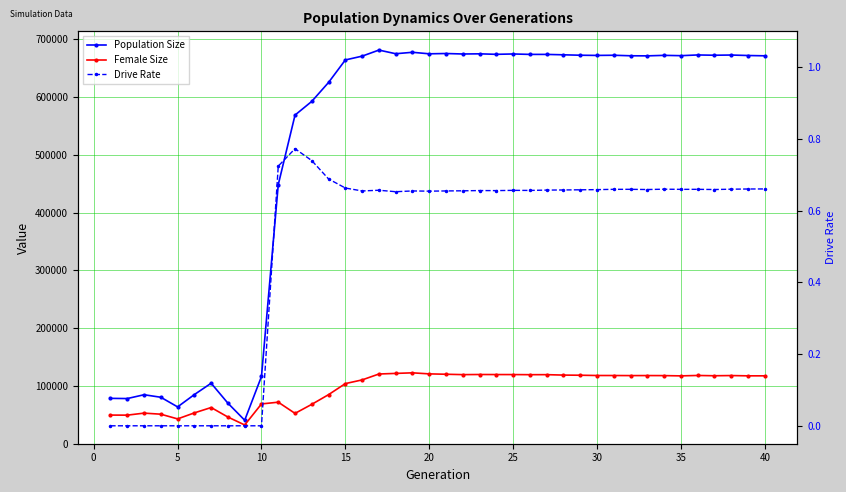

Reading right to left, what are all the values shown in this chart?

Population Size: 671629.0	672158.0	672976.0	672628.0	673097.0	671863.0	672417.0	671544.0	671697.0	672591.0	672306.0	672635.0	673370.0	674061.0	674085.0	674818.0	674200.0	675060.0	674776.0	675616.0	675094.0	677720.0	675243.0	681559.0	671047.0	664484.0	625524.0	592737.0	568971.0	448366.0	116139.0	40350.0	69851.0	104449.0	84801.0	63463.0	80157.0	84512.0	77913.0	78239.0
Female Size: 117254.0	117263.0	117749.0	117410.0	117907.0	117196.0	117660.0	117742.0	117683.0	117813.0	117840.0	118316.0	118551.0	119301.0	119265.0	119452.0	119478.0	119570.0	119362.0	120014.0	120653.0	122478.0	121475.0	120429.0	110218.0	103831.0	84715.0	67923.0	52233.0	71614.0	68589.0	32138.0	45869.0	62366.0	53098.0	42660.0	50812.0	52678.0	49160.0	49289.0
Drive Rate: 0.7	0.7	0.7	0.7	0.7	0.7	0.7	0.7	0.7	0.7	0.7	0.7	0.7	0.7	0.7	0.7	0.7	0.7	0.7	0.7	0.7	0.7	0.7	0.7	0.7	0.7	0.7	0.7	0.8	0.7	0.0	0.0	0.0	0.0	0.0	0.0	0.0	0.0	0.0	0.0